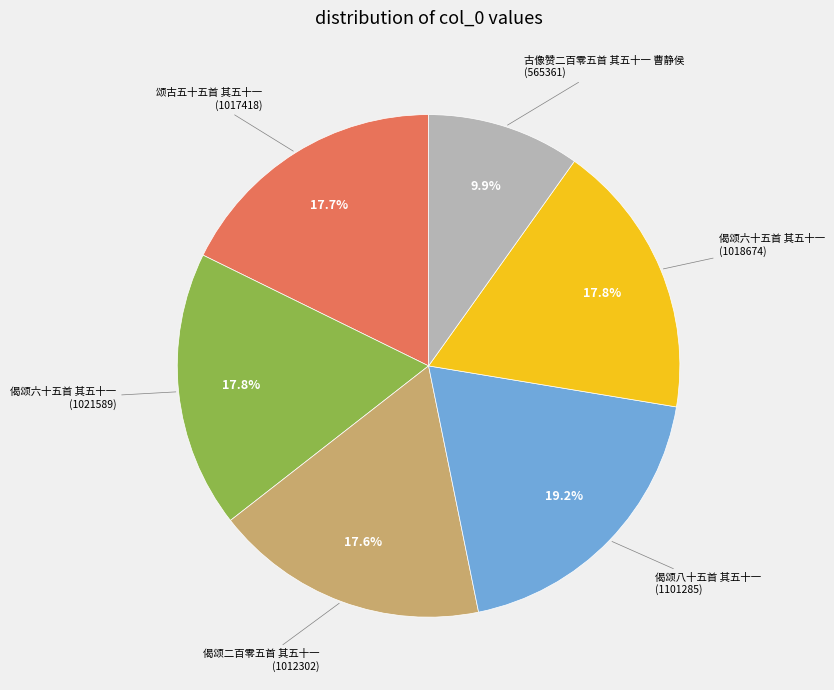

Is there a majority slice in this chart?

No